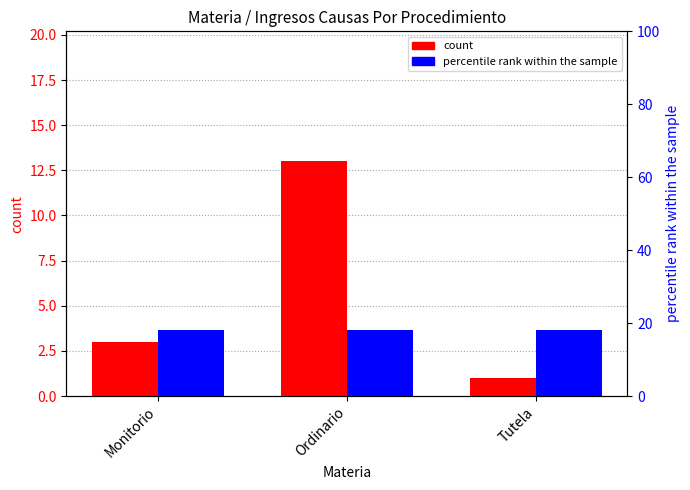

How many bars are there in total?

6